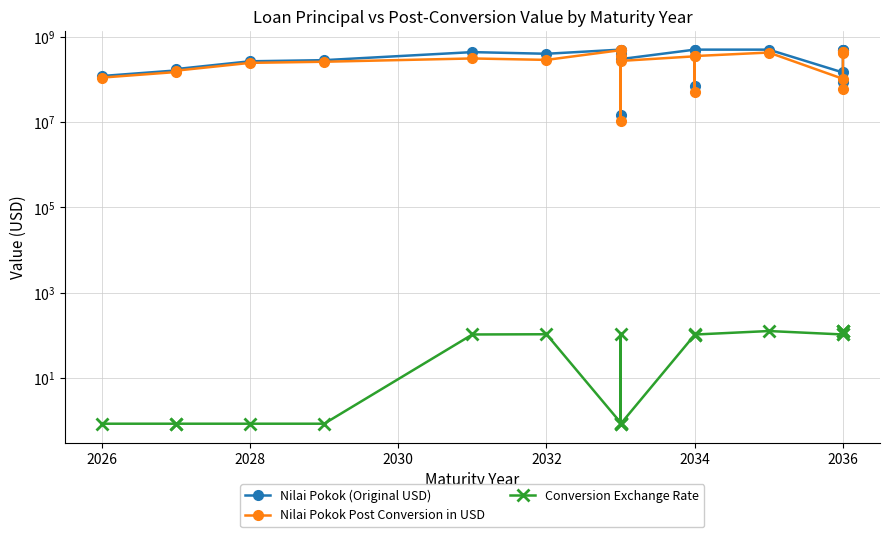

What is the average value of the Nilai Pokok Post Conversion in USD series?

275101942.3